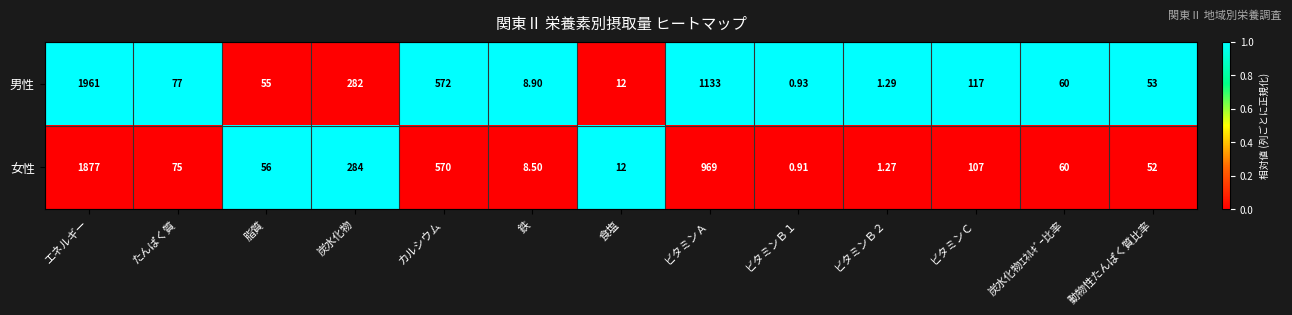

Which series has the largest range (max minus min)?

男性